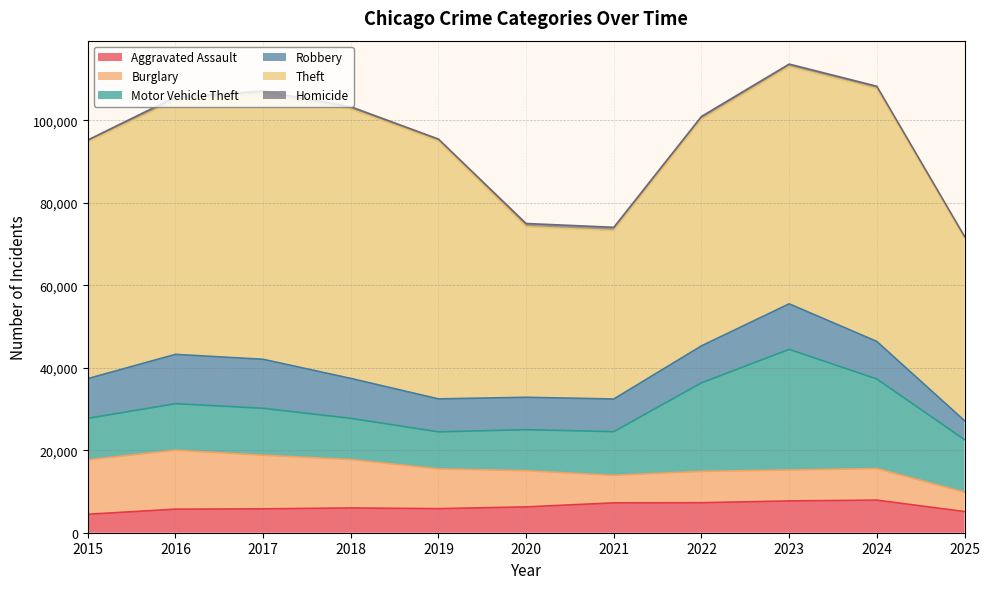

What is the difference between the highest and lowest values at 2024?

60693